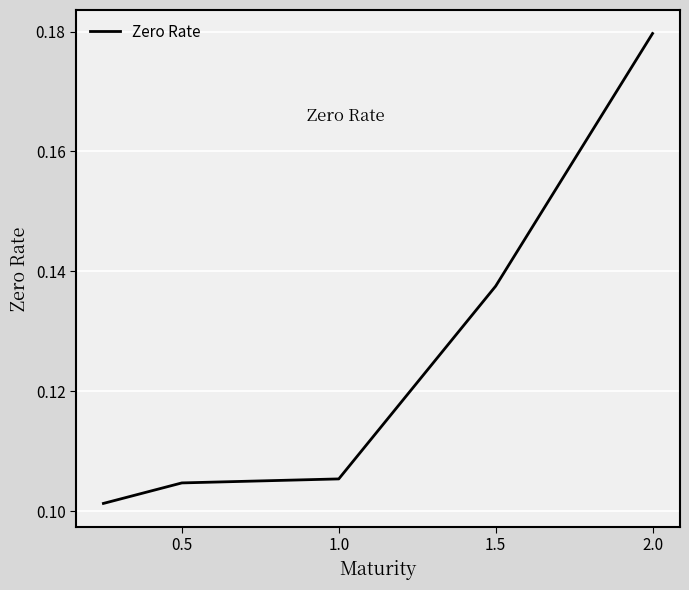

Count the values in the range 0 to 1.

5